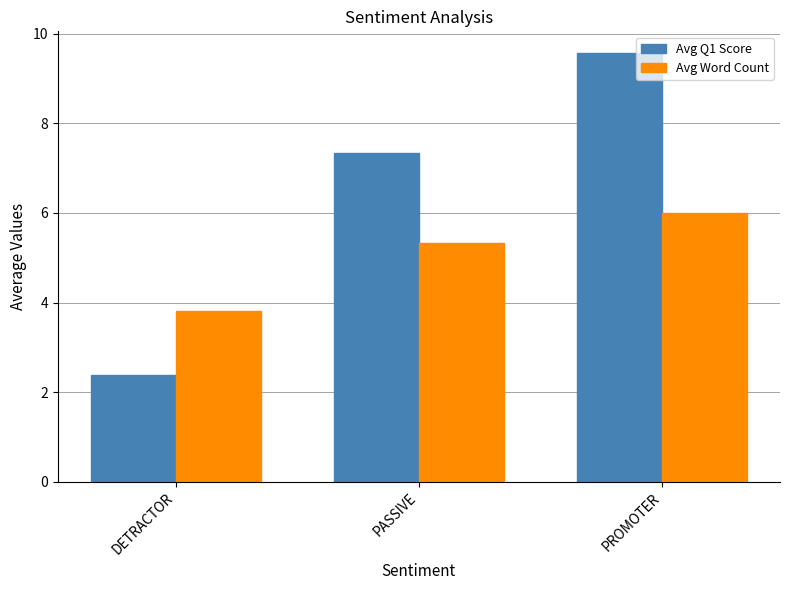

What is the difference between the highest and lowest values at DETRACTOR?

1.4